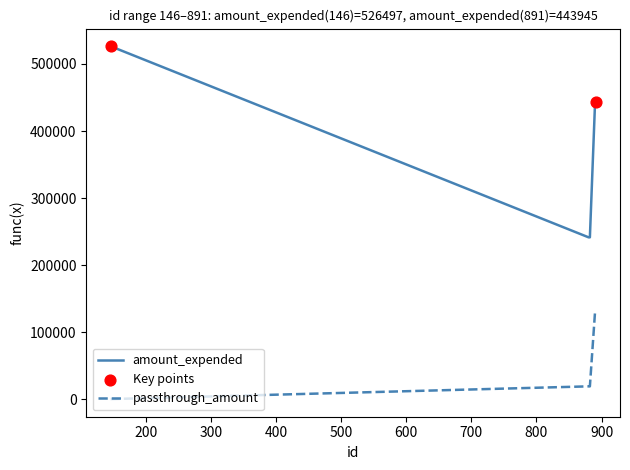

Which series has the largest total across all categories?

amount_expended